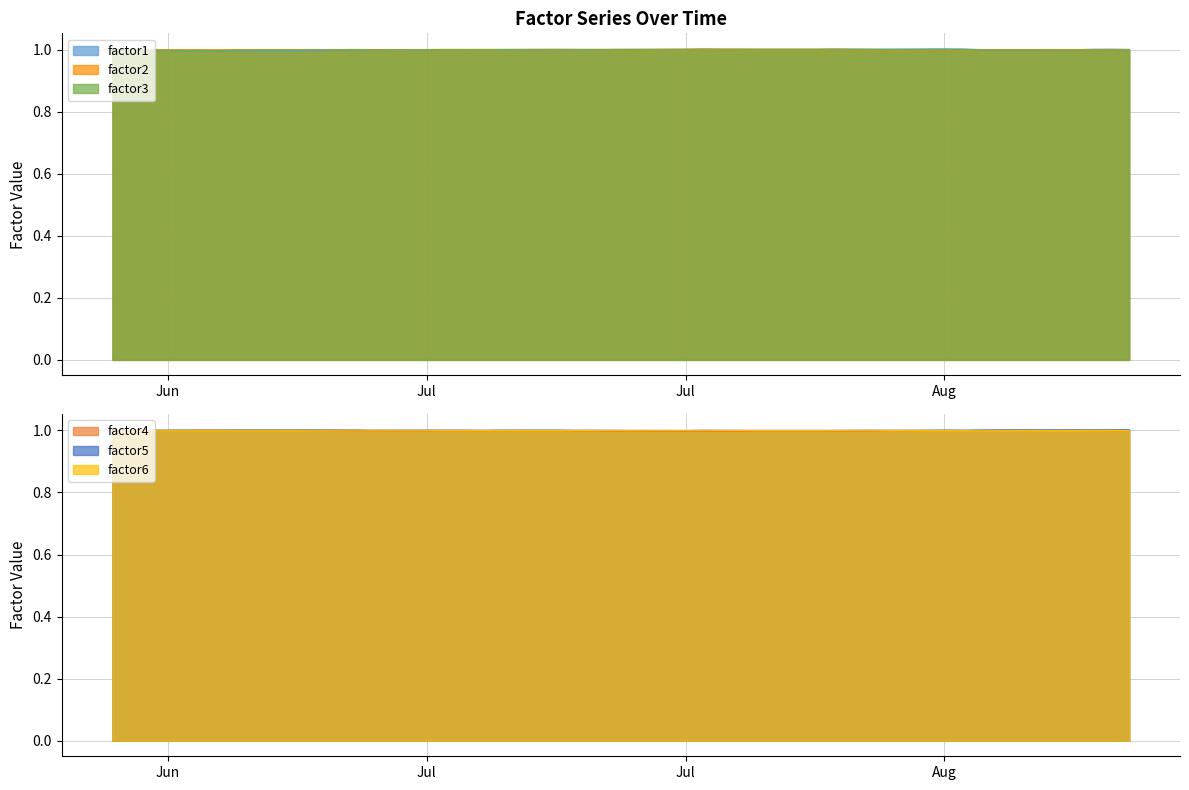

Does the chart have visible grid lines?

Yes